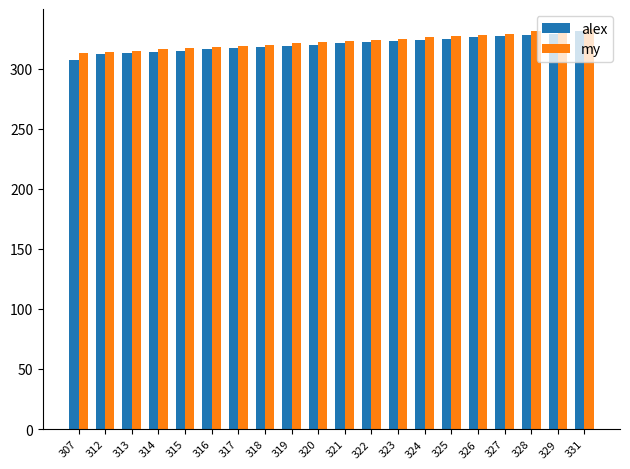

What are all the series names shown in the legend?

alex, my